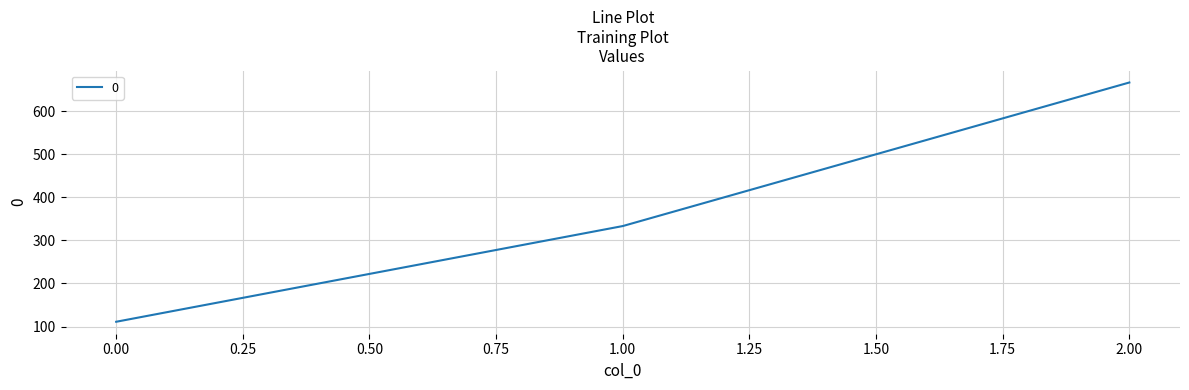

Count the number of categories in the chart.

3